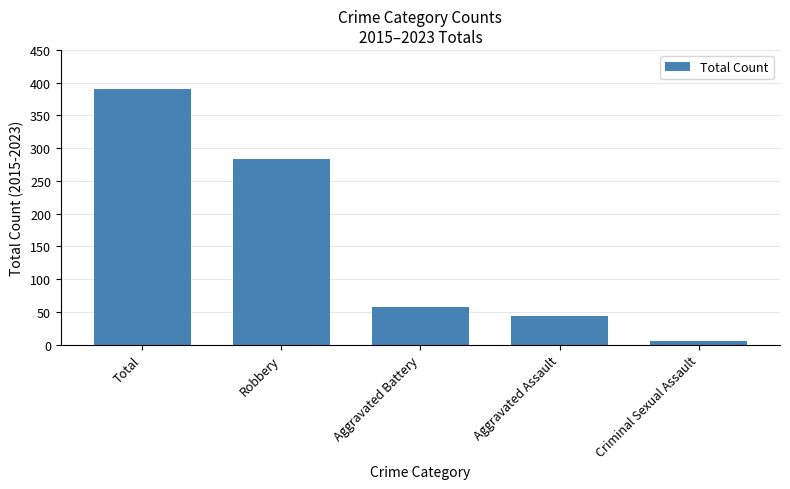

What is the difference between the second highest and minimum values?

277